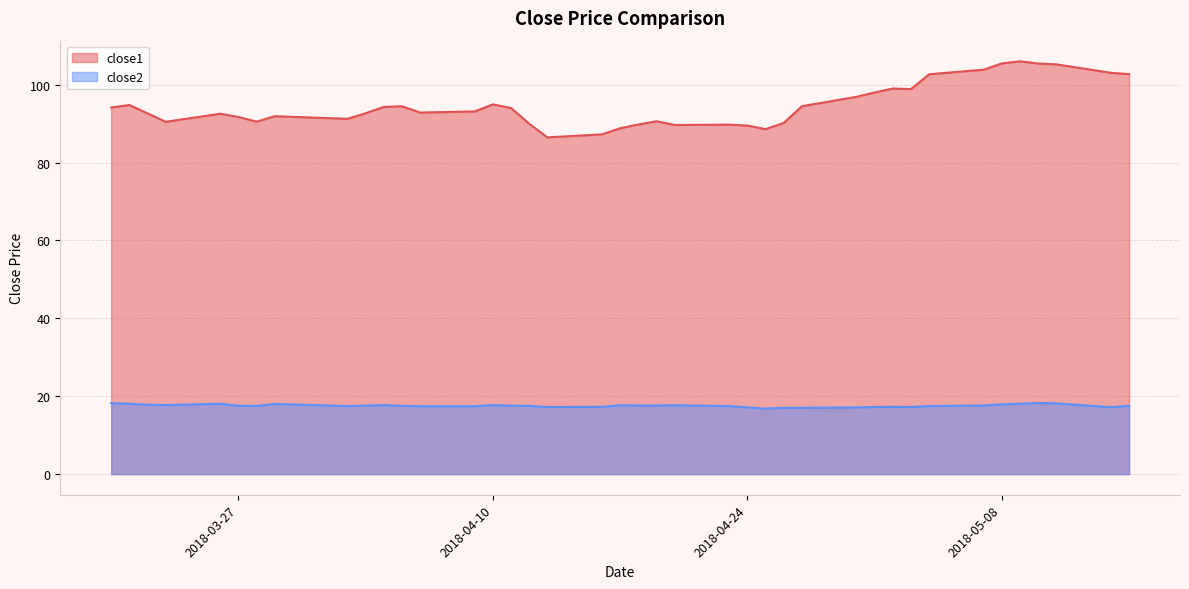

Between 2018-04-24 and 2018-05-07, which series saw the biggest shift?

close1